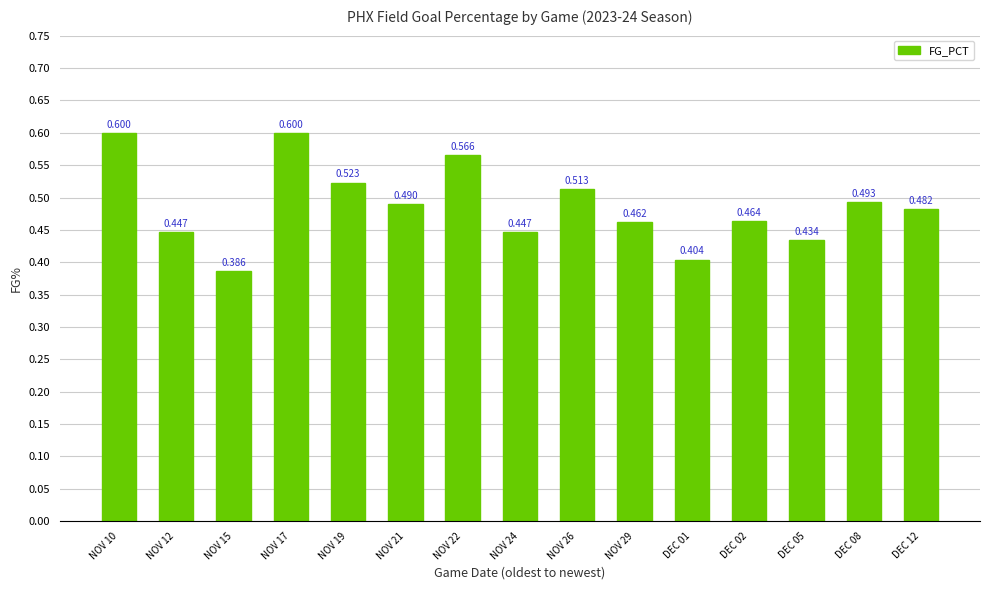

The chart shows a value of 0.9 at NOV 22. True or false?

False